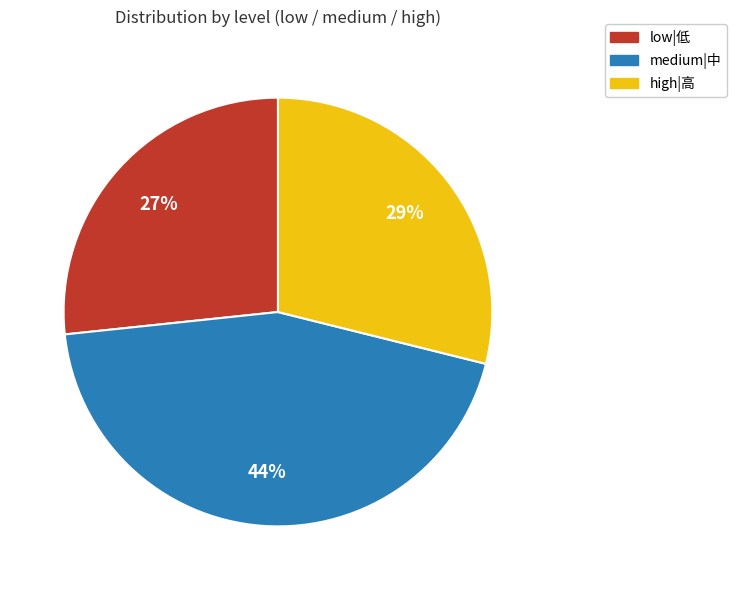

Count the number of slices in the pie.

3